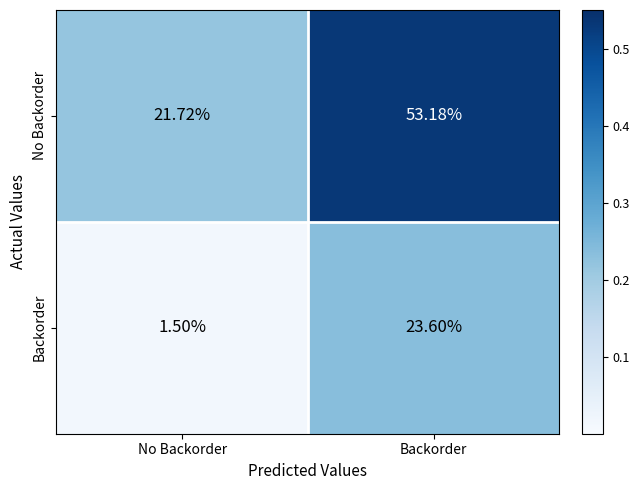

Rank the series by their average value, from lowest to highest.

Backorder, No Backorder